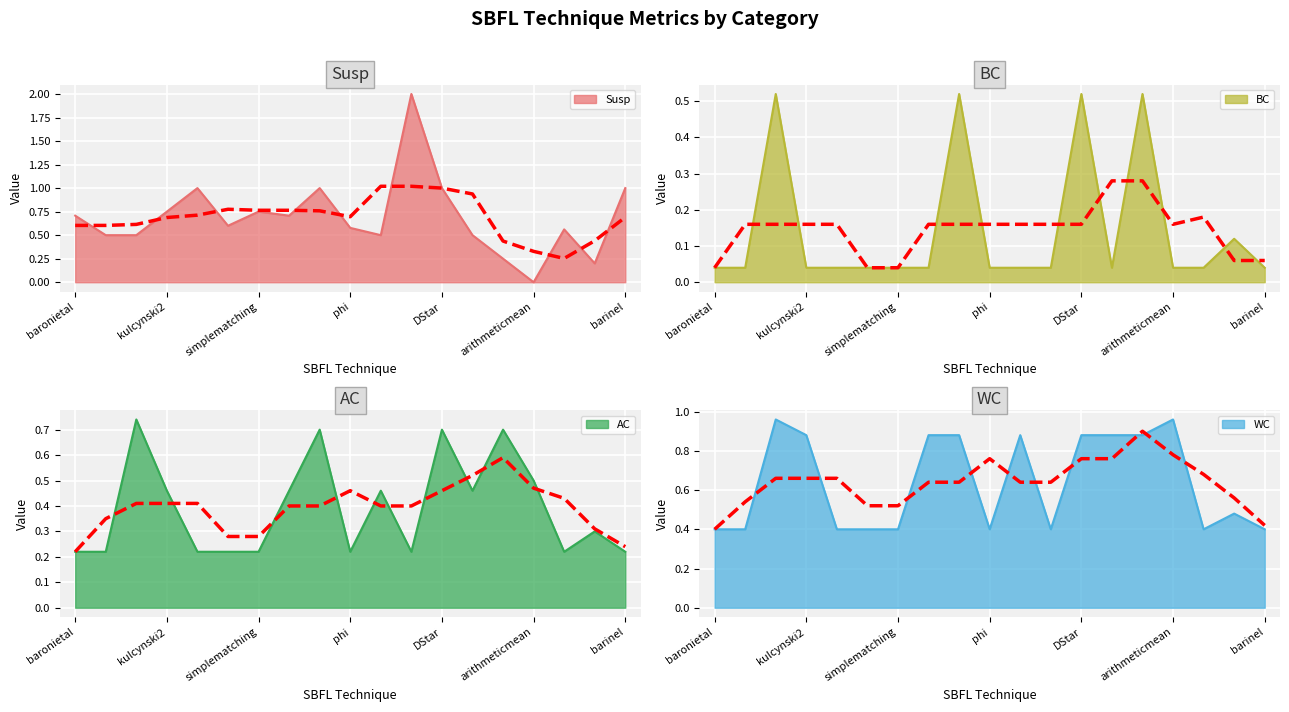

Where is BC nearest to the value 0?

baronietal